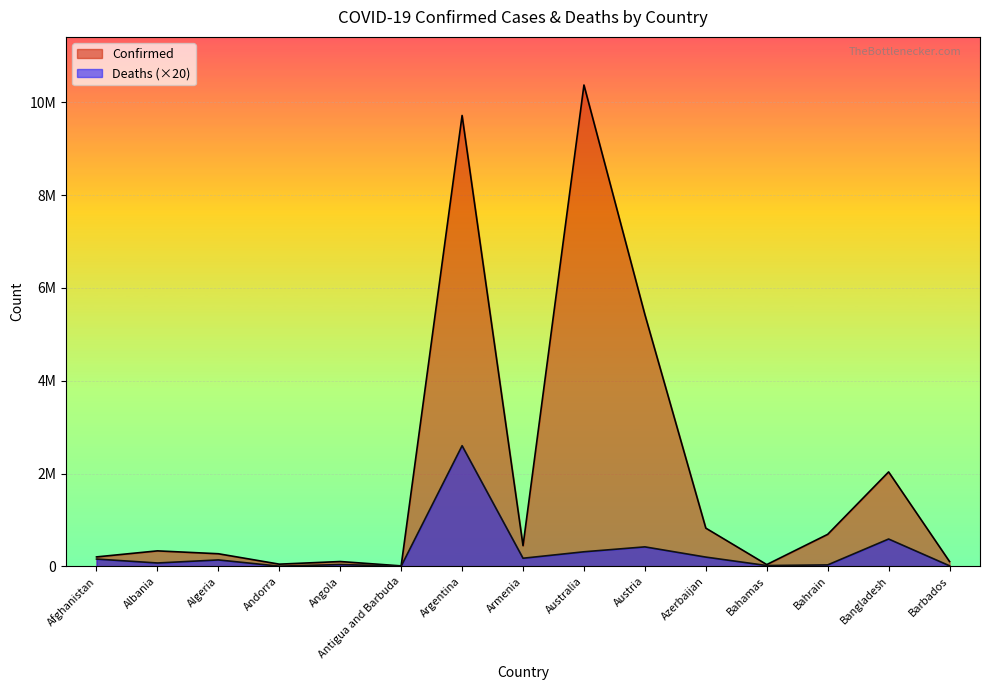

Is the value of Deaths at Afghanistan greater than the value of Confirmed at Australia?

No